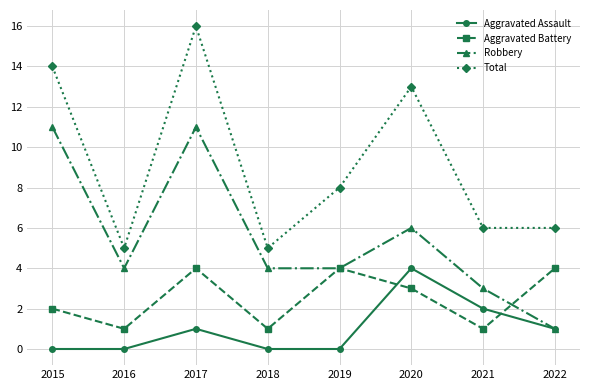

How many series are shown in this chart?

4